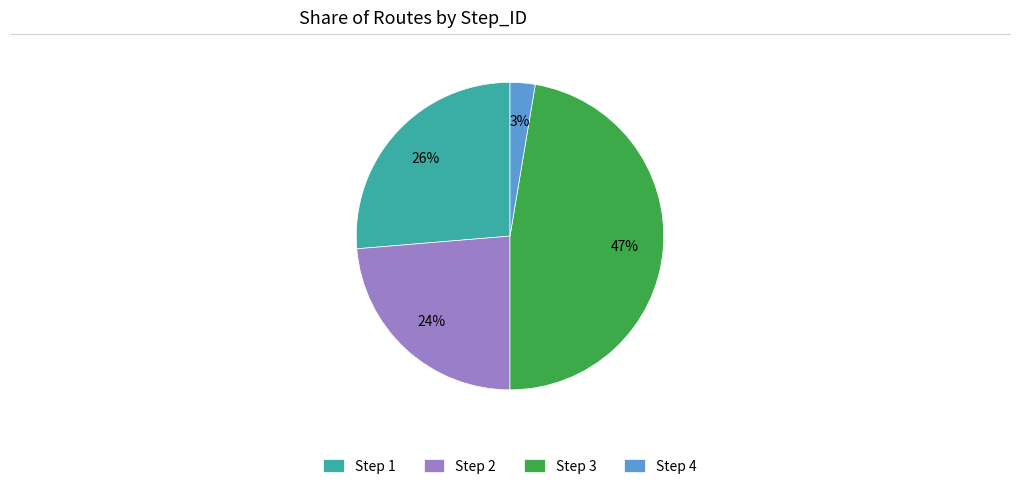

Does Step 1 account for over 50% of the chart?

No